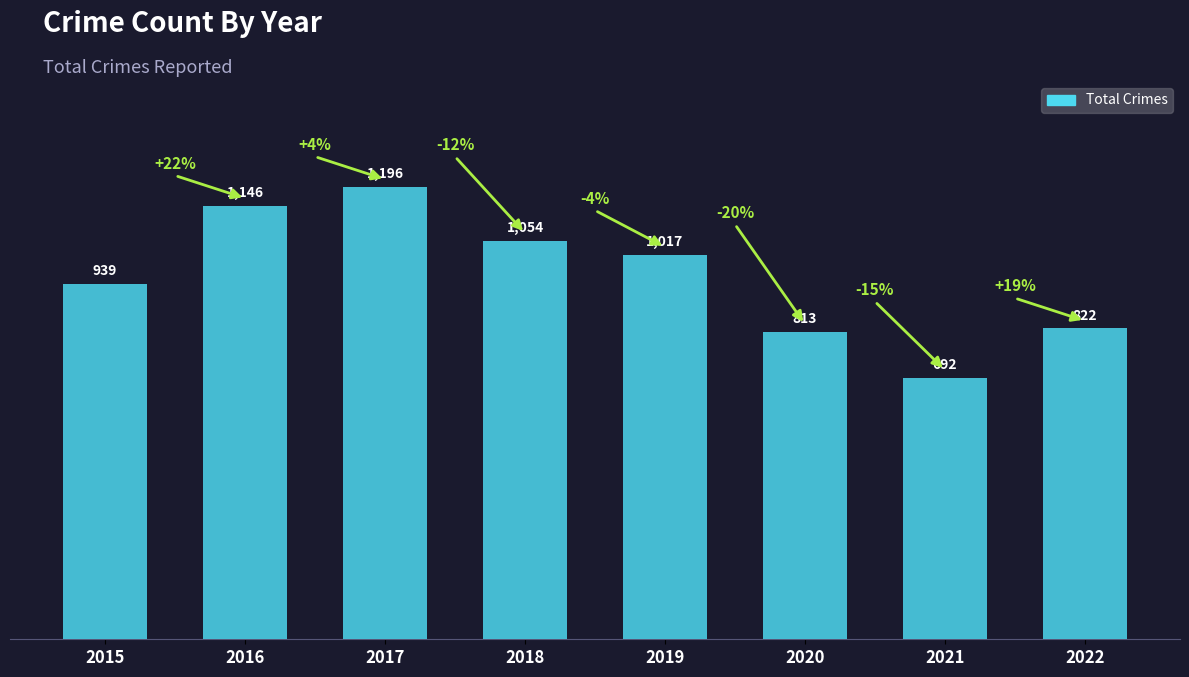

What is the sum of all values?

7679